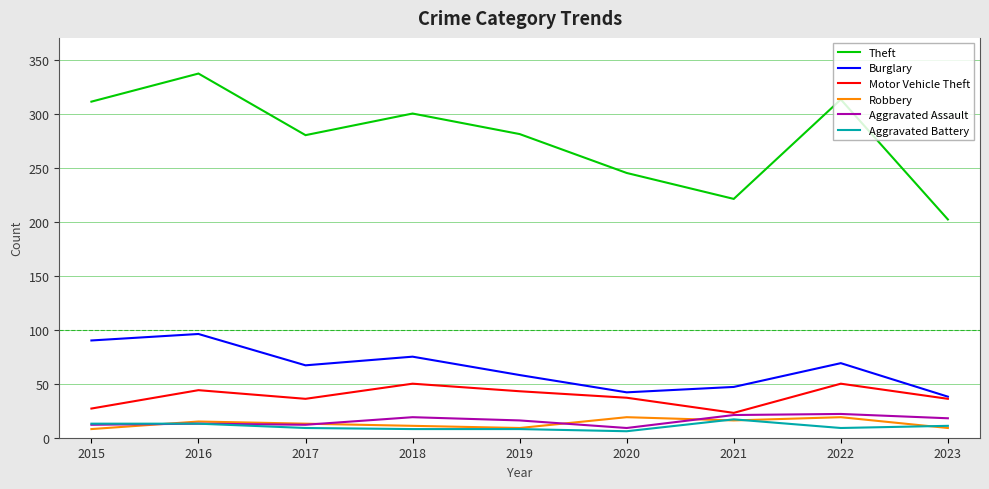

What is the difference between the second highest and minimum values in the Aggravated Assault series?

12